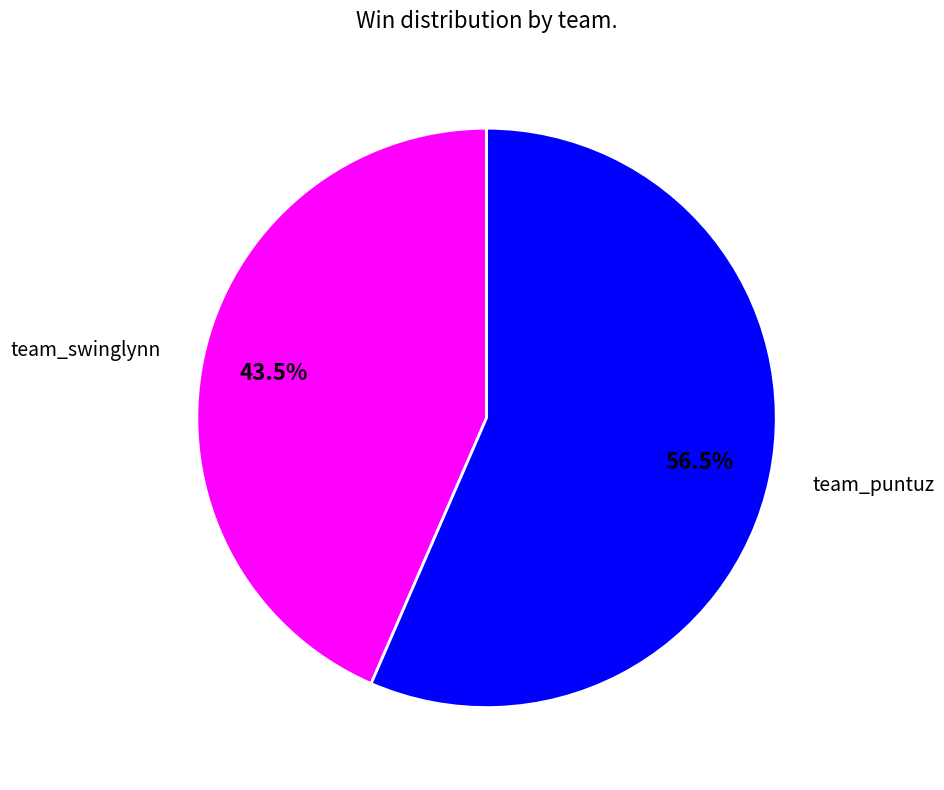

Approximately how many times larger is the value at team_puntuz compared to team_swinglynn?

1.3